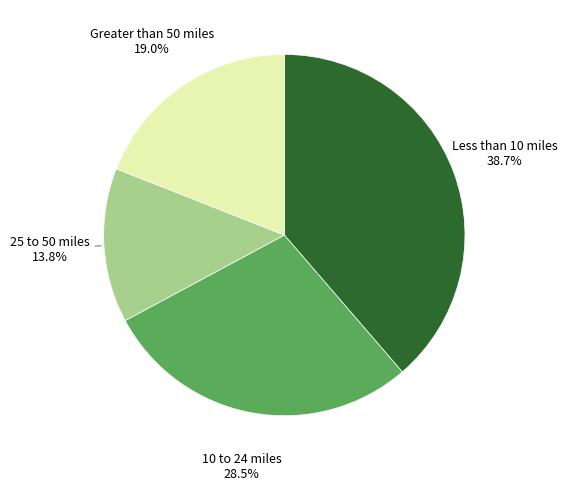

Does any single category account for the majority?

No